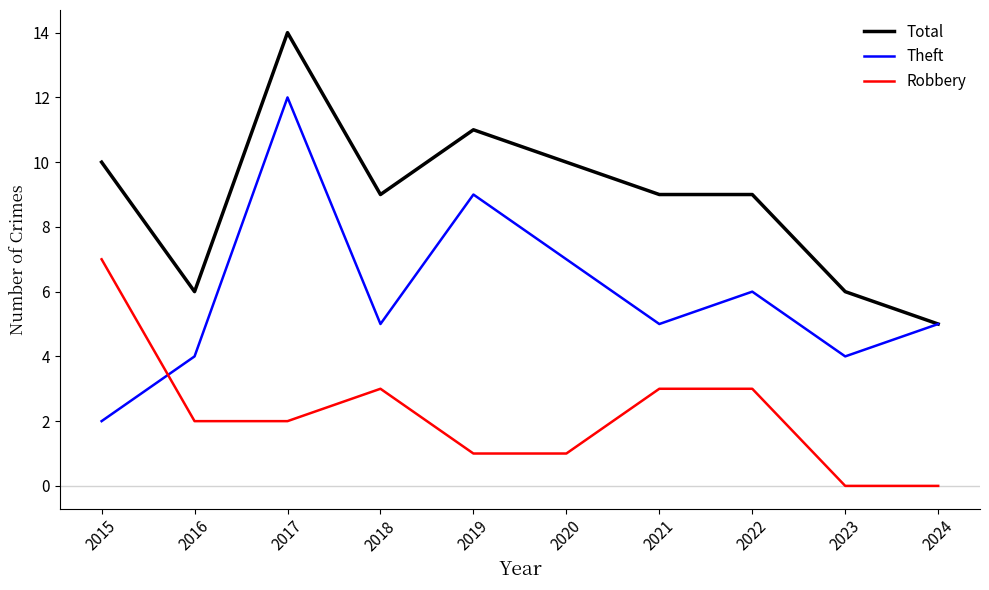

At which label does Robbery reach its peak?

2015